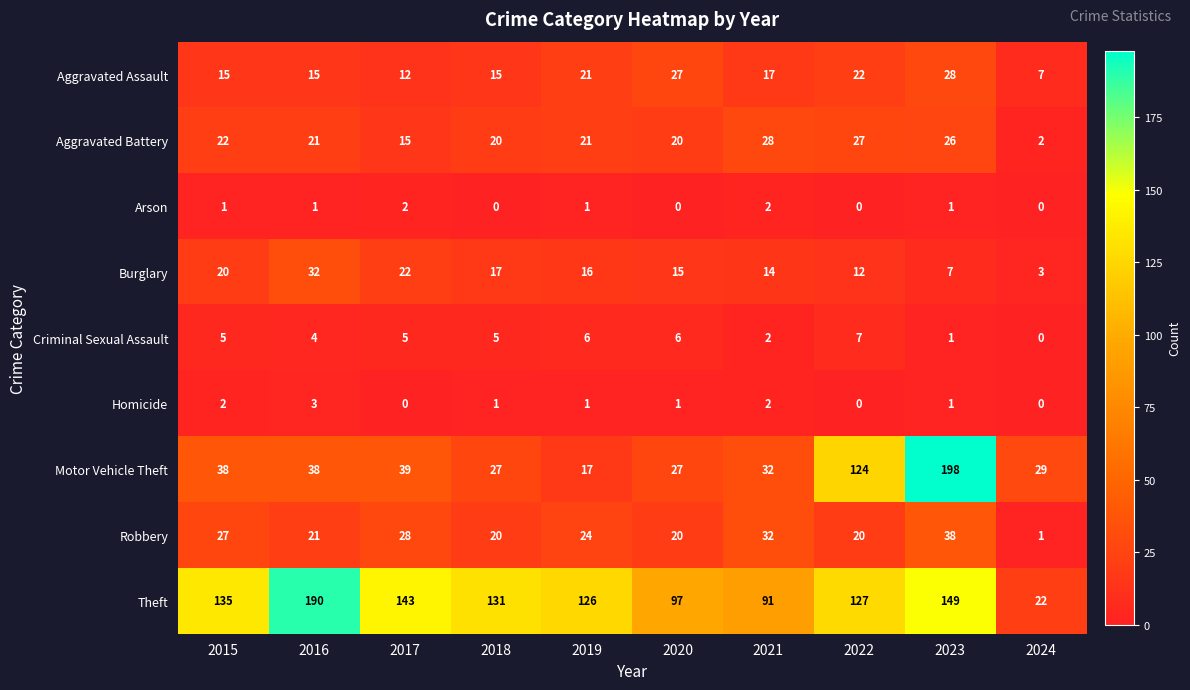

What is the approximate value of Burglary at 2020, to the nearest 5?

15